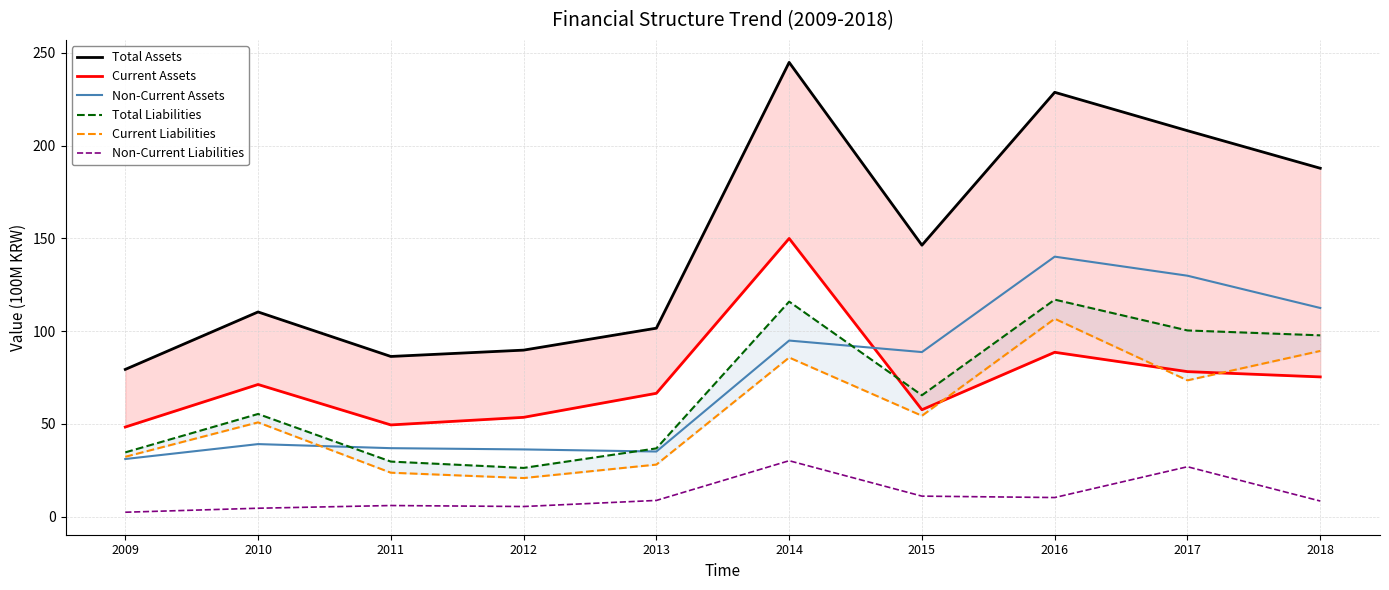

True or false: Non-Current Liabilities and Current Liabilities cross at least once.

False